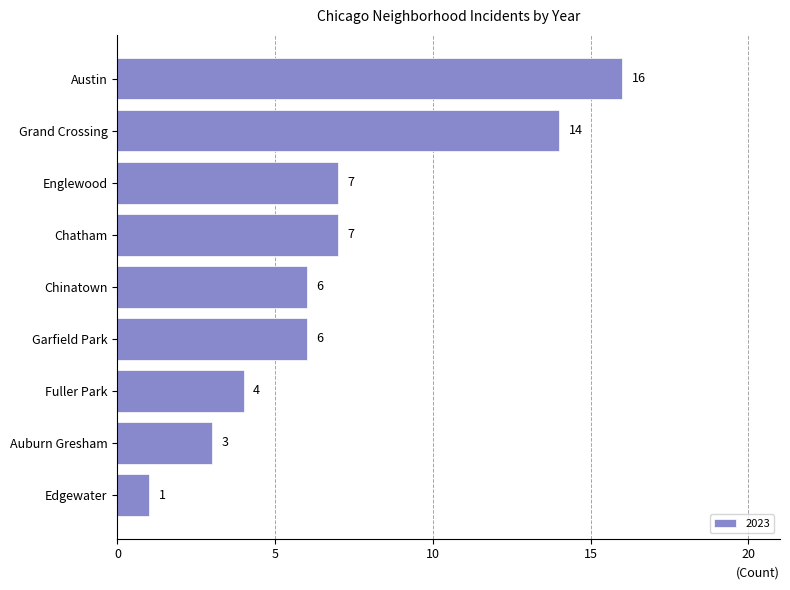

What is the label of the 3rd bar from the bottom?

Fuller Park